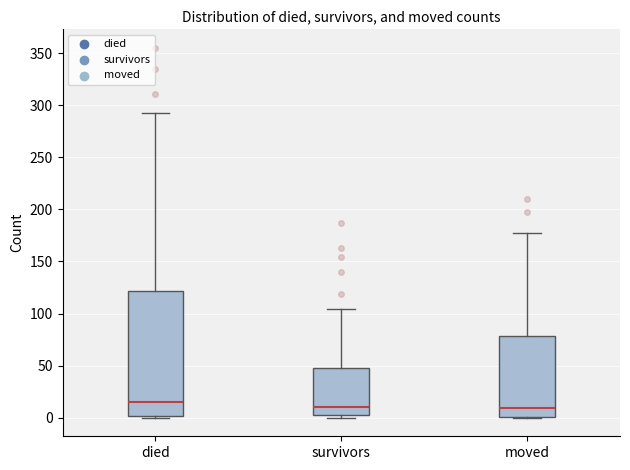

Where is the upper edge of the box for survivors on the y-axis? The values are not printed on the chart, so give them approximately, as read against the axis.

50